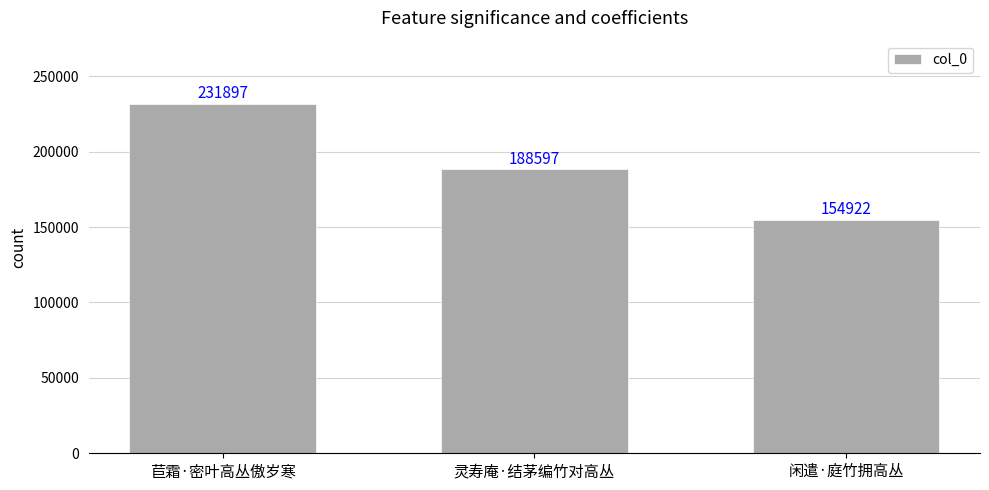

What is the value of the 2nd bar from the left?

188597